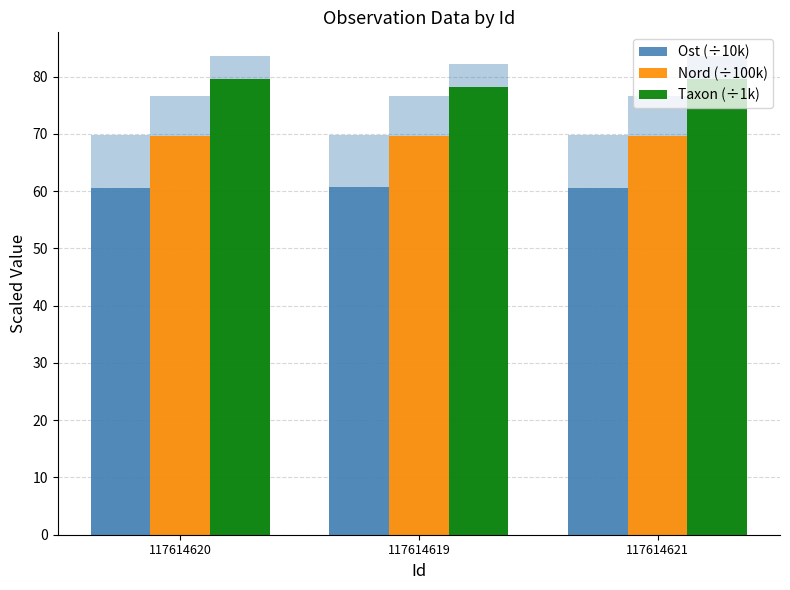

The value of Nord (÷100k) at 117614619 is 69.6. True or false?

True